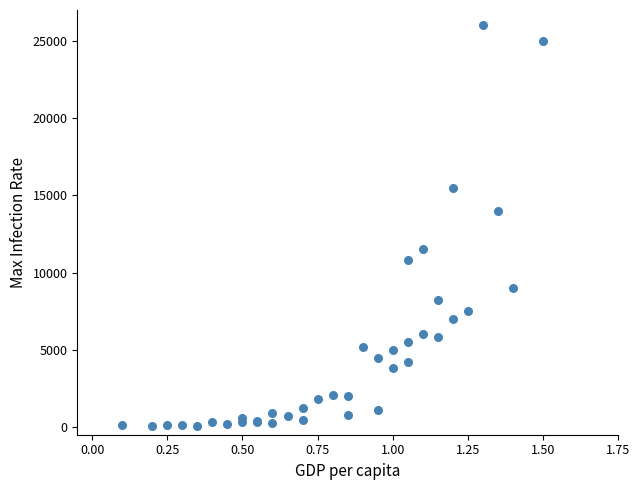

What Y value in the scatter plot is closest to 13040?

14000